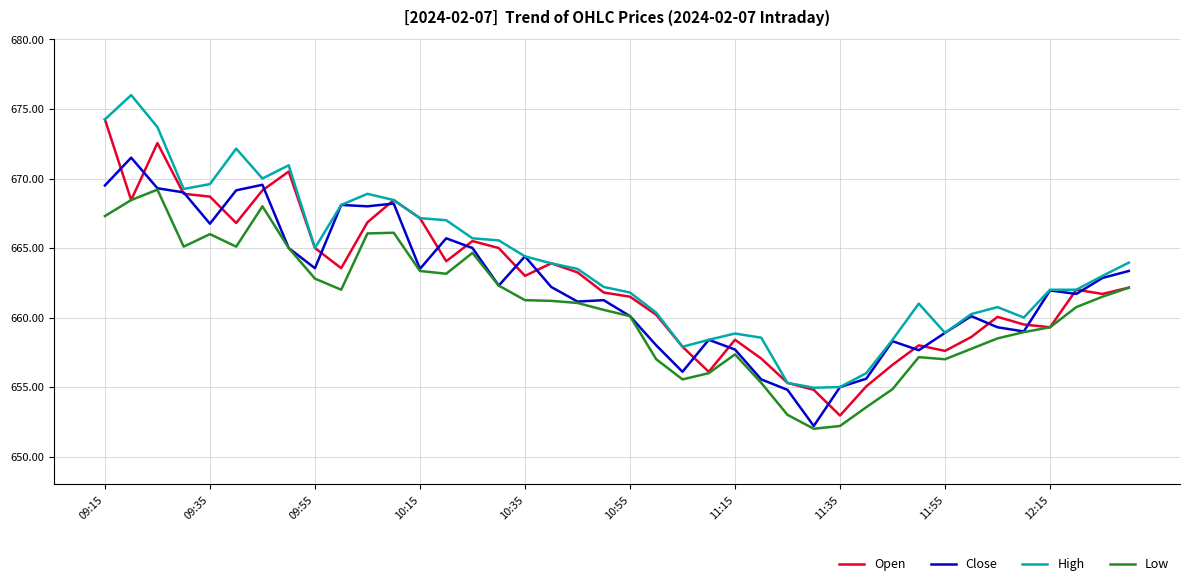

Is this an area chart (filled region under the line)?

No